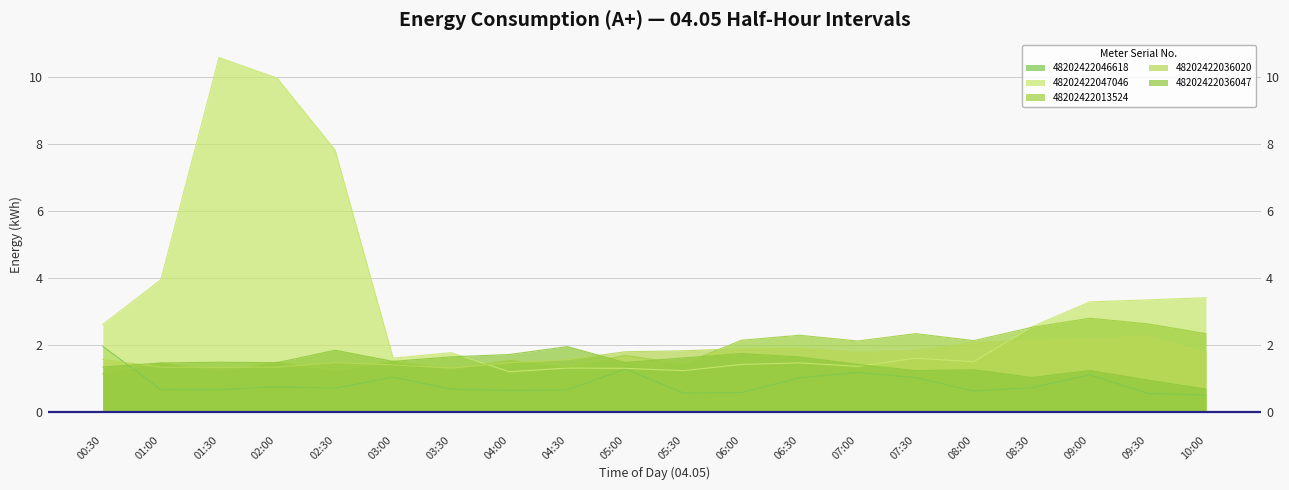

Reading left to right, list all the values displayed in this chart.

48202422046618: 00:30=2.0	01:00=0.7	01:30=0.7	02:00=0.8	02:30=0.7	03:00=1.0	03:30=0.7	04:00=0.6	04:30=0.7	05:00=1.3	05:30=0.6	06:00=0.6	06:30=1.0	07:00=1.2	07:30=1.0	08:00=0.6	08:30=0.7	09:00=1.1	09:30=0.6	10:00=0.5
48202422047046: 00:30=2.6	01:00=3.9	01:30=10.6	02:00=10.0	02:30=7.8	03:00=1.6	03:30=1.8	04:00=1.2	04:30=1.3	05:00=1.3	05:30=1.2	06:00=1.4	06:30=1.5	07:00=1.4	07:30=1.6	08:00=1.5	08:30=2.5	09:00=3.3	09:30=3.3	10:00=3.4
48202422013524: 00:30=1.1	01:00=1.5	01:30=1.2	02:00=1.5	02:30=1.2	03:00=1.5	03:30=1.3	04:00=1.5	04:30=1.3	05:00=1.7	05:30=1.4	06:00=2.1	06:30=2.3	07:00=2.1	07:30=2.3	08:00=2.1	08:30=2.5	09:00=2.8	09:30=2.6	10:00=2.3
48202422036020: 00:30=1.6	01:00=1.3	01:30=1.3	02:00=1.3	02:30=1.5	03:00=1.4	03:30=1.3	04:00=1.5	04:30=1.6	05:00=1.8	05:30=1.8	06:00=1.9	06:30=1.9	07:00=1.8	07:30=1.8	08:00=2.1	08:30=2.1	09:00=2.2	09:30=2.3	10:00=1.8
48202422036047: 00:30=1.3	01:00=1.5	01:30=1.5	02:00=1.5	02:30=1.8	03:00=1.5	03:30=1.6	04:00=1.7	04:30=1.9	05:00=1.5	05:30=1.6	06:00=1.7	06:30=1.6	07:00=1.4	07:30=1.2	08:00=1.3	08:30=1.0	09:00=1.2	09:30=0.9	10:00=0.7